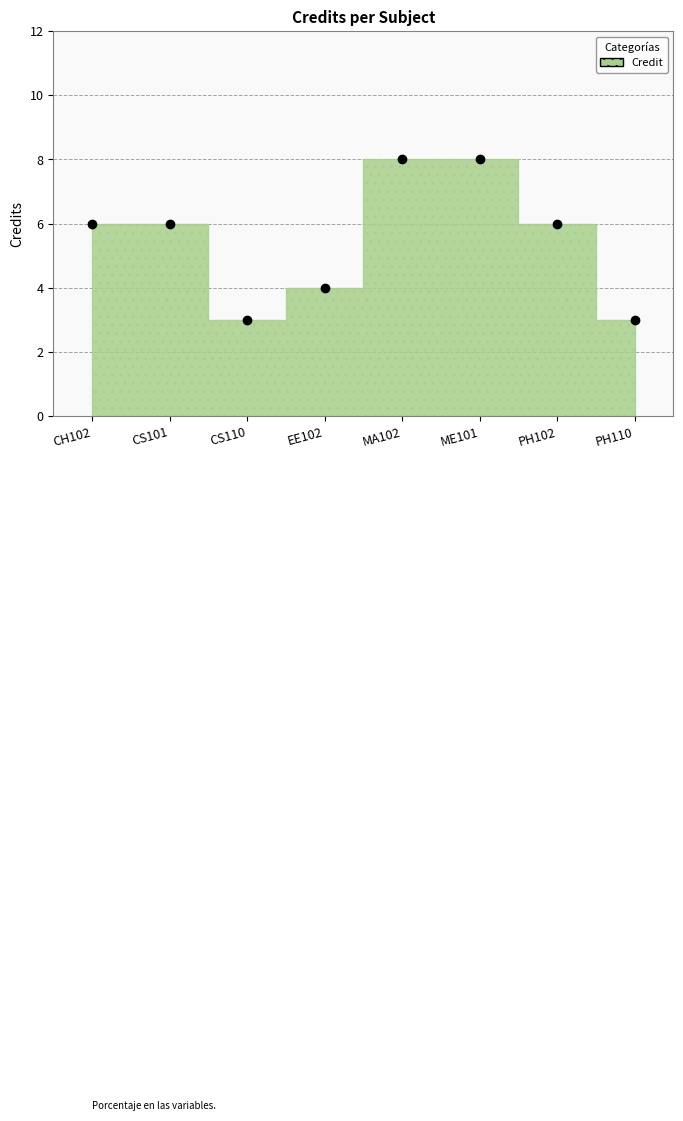

How many lines are shown in the chart?

1